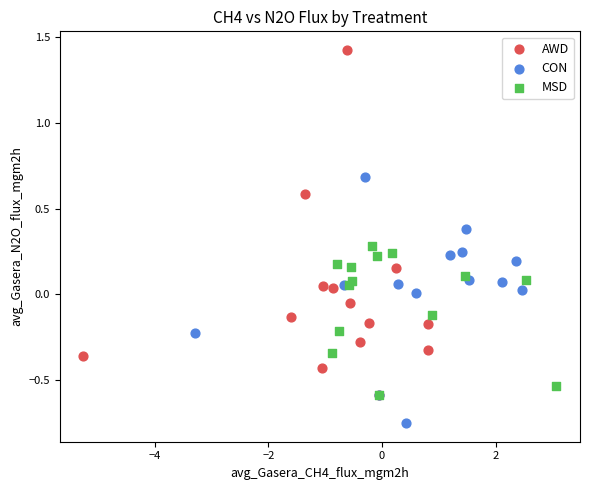

Which series has the largest Y range (max minus min)?

AWD